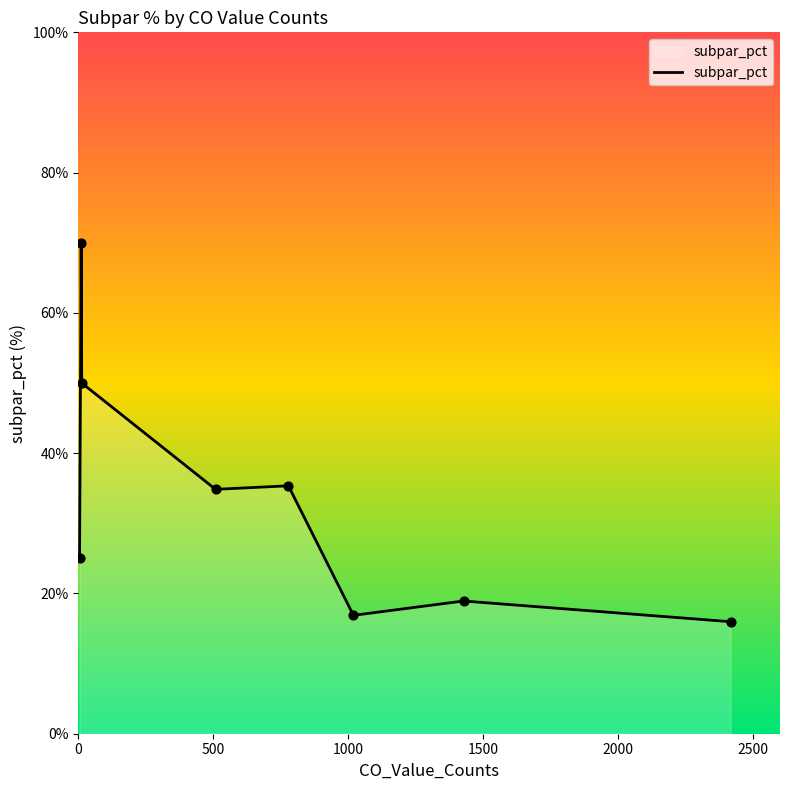

What is the greatest value displayed?

70.0